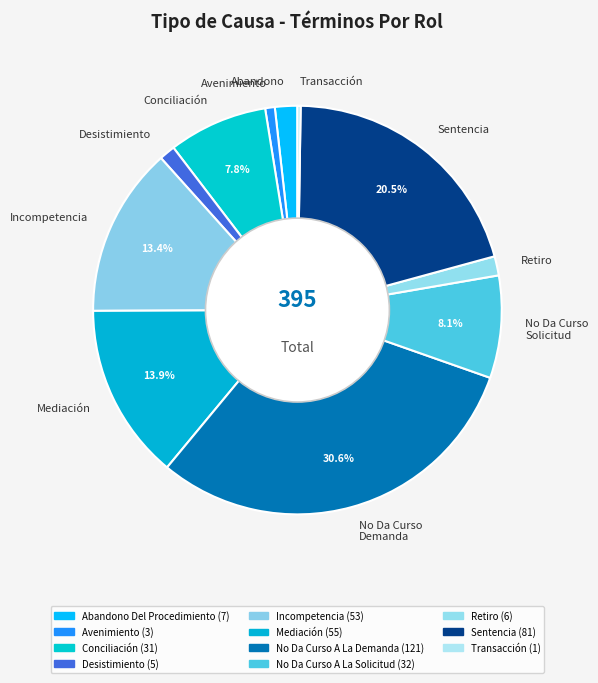

Is there any slice that represents more than half of the pie?

No